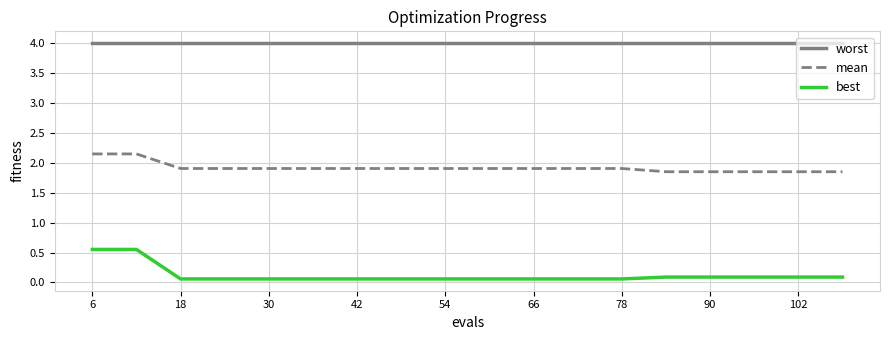

What is the minimum value shown in the chart?

0.1